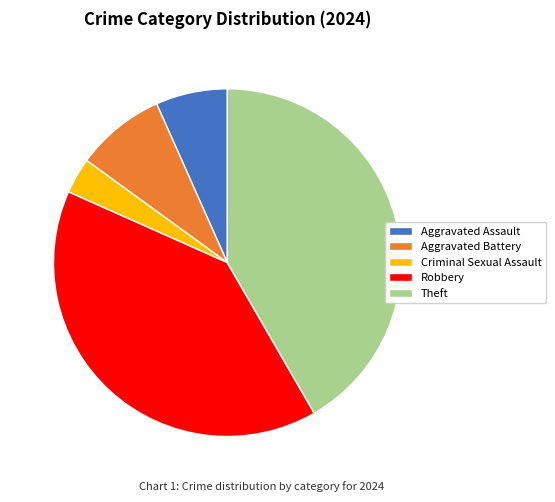

Which category has the smallest portion of the pie?

Criminal Sexual Assault